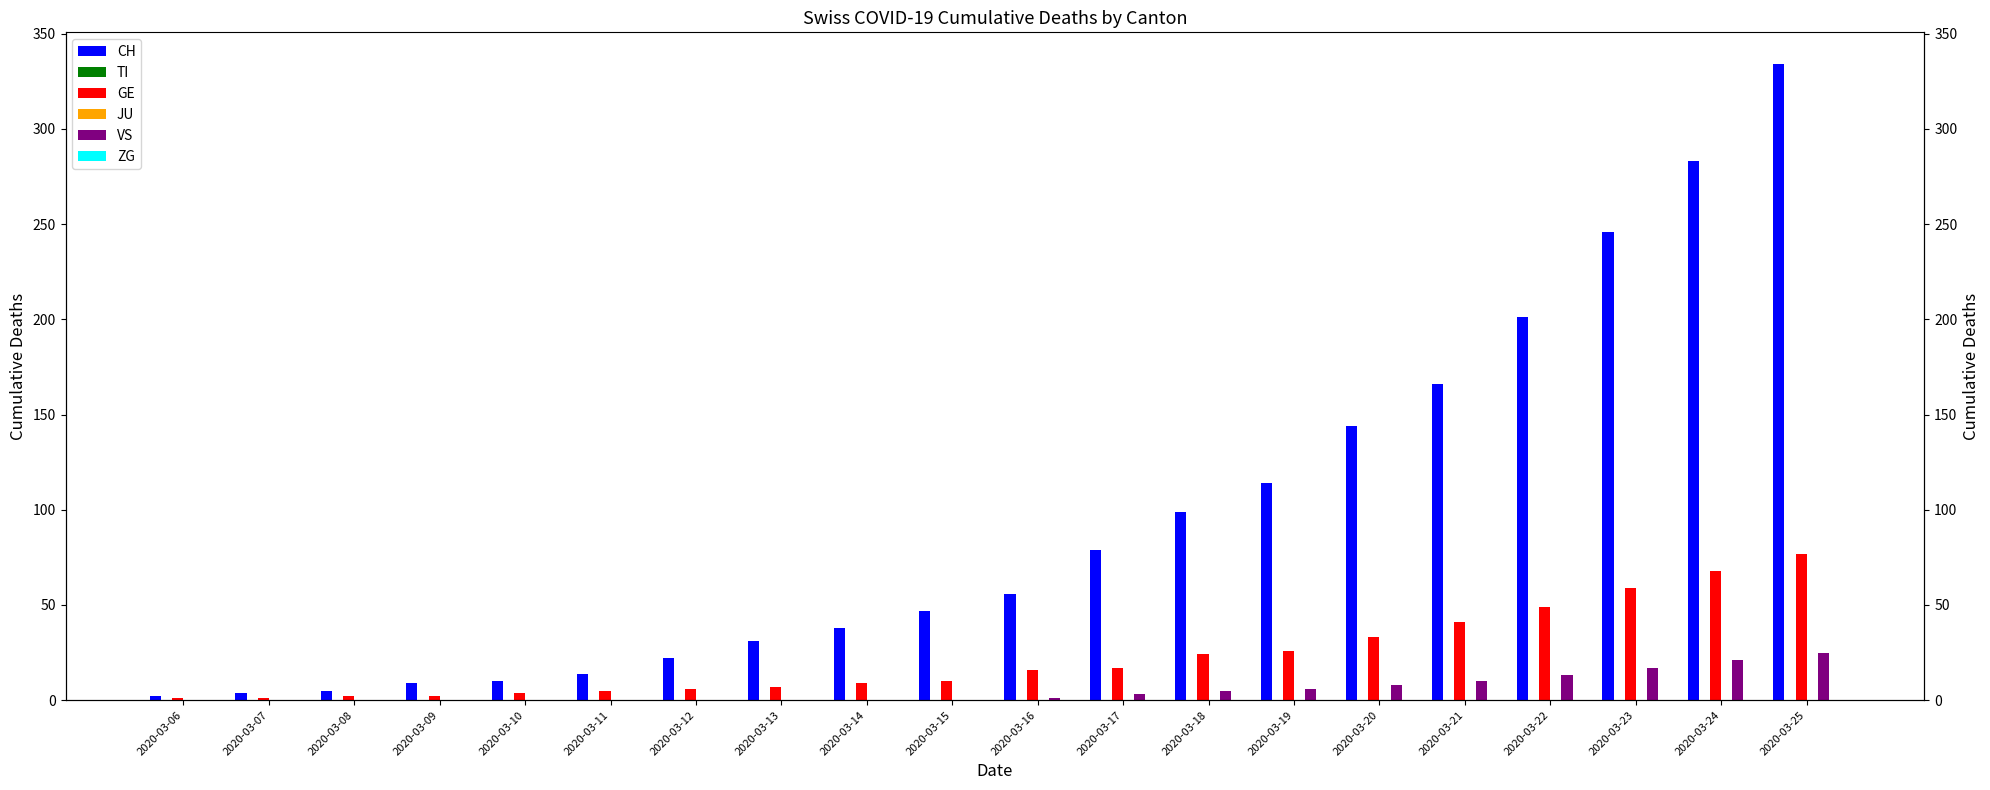

Where is ZG nearest to the value 0?

2020-03-06